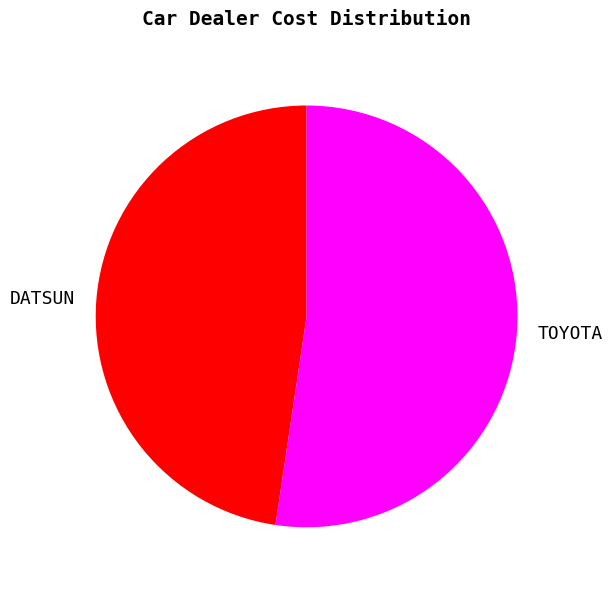

Which slice is the smallest?

DATSUN